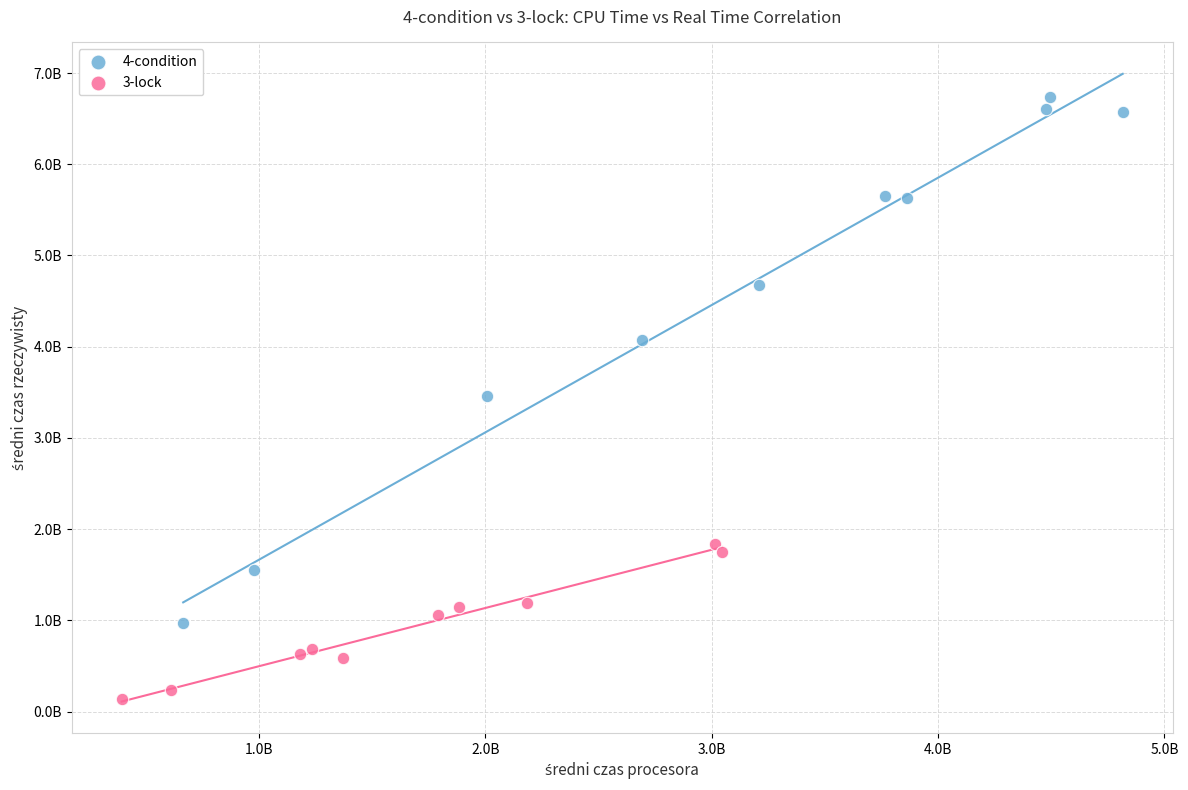

What are all the series names shown in the legend?

4-condition, 3-lock